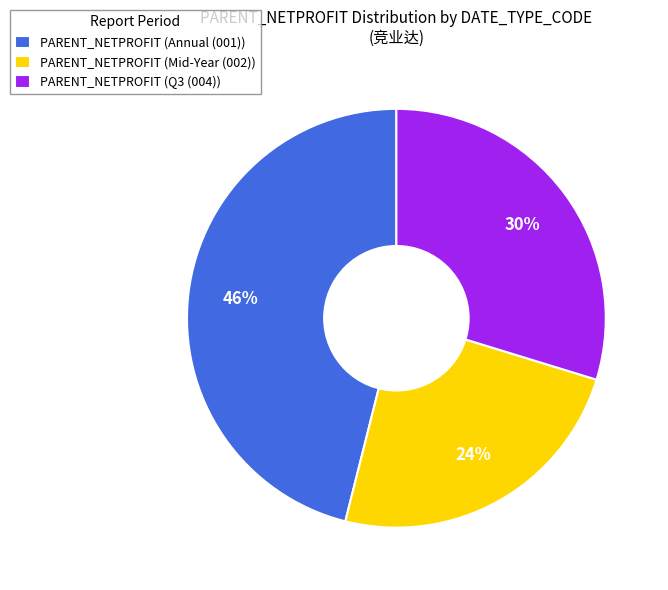

To the nearest percent, what is the average slice percentage?

33%